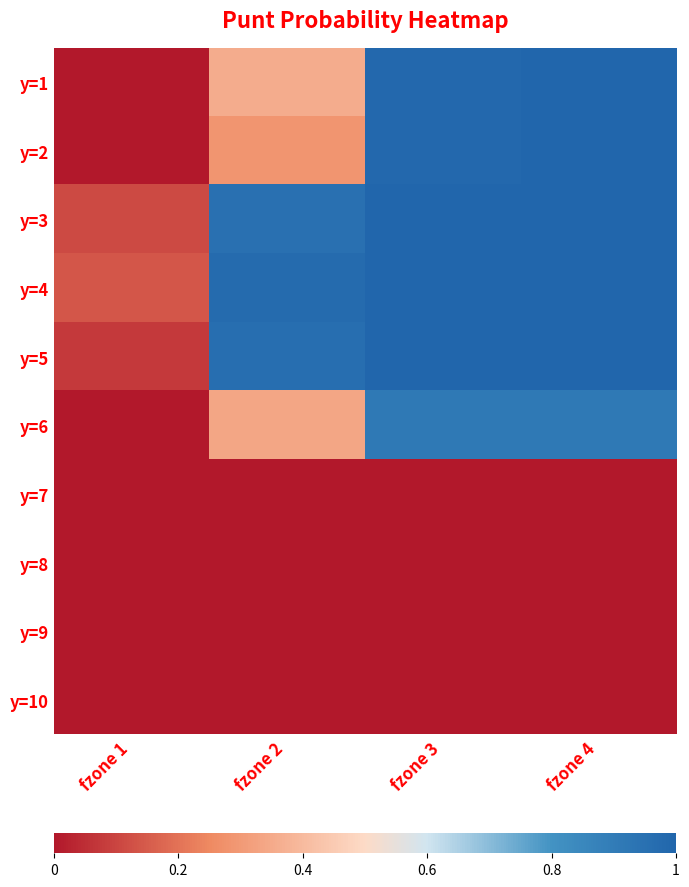

Reading left to right, extract all data points from this chart.

y=1: fzone 1=0.0	fzone 2=0.4	fzone 3=1.0	fzone 4=1.0
y=2: fzone 1=0.0	fzone 2=0.3	fzone 3=1.0	fzone 4=1.0
y=3: fzone 1=0.1	fzone 2=1.0	fzone 3=1.0	fzone 4=1.0
y=4: fzone 1=0.1	fzone 2=1.0	fzone 3=1.0	fzone 4=1.0
y=5: fzone 1=0.1	fzone 2=1.0	fzone 3=1.0	fzone 4=1.0
y=6: fzone 1=0.0	fzone 2=0.3	fzone 3=0.9	fzone 4=0.9
y=7: fzone 1=0.0	fzone 2=0.0	fzone 3=0.0	fzone 4=0.0
y=8: fzone 1=0.0	fzone 2=0.0	fzone 3=0.0	fzone 4=0.0
y=9: fzone 1=0.0	fzone 2=0.0	fzone 3=0.0	fzone 4=0.0
y=10: fzone 1=0.0	fzone 2=0.0	fzone 3=0.0	fzone 4=0.0